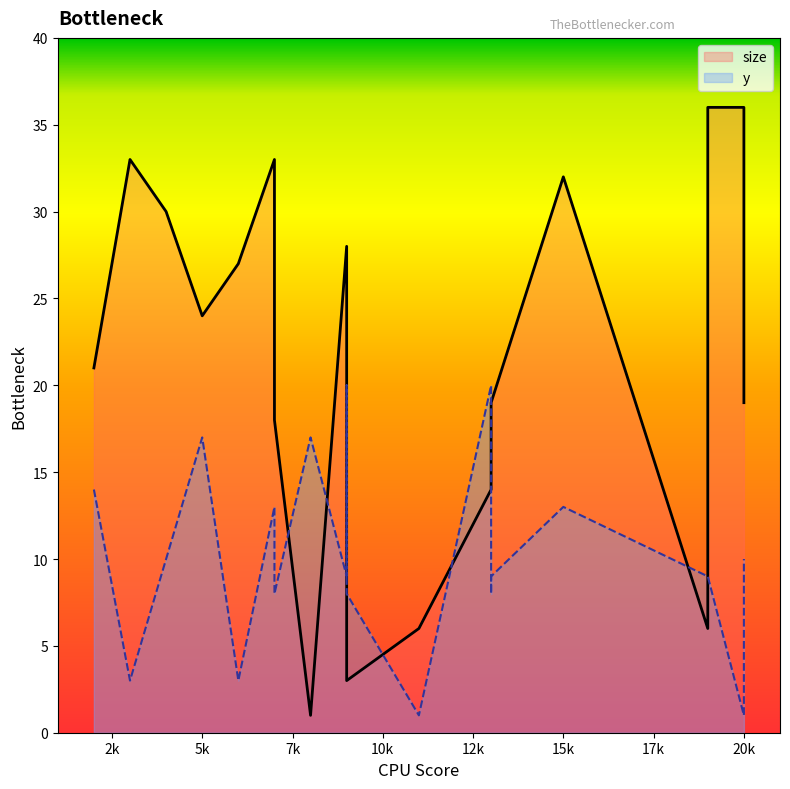

How many distinct data groups are displayed?

2